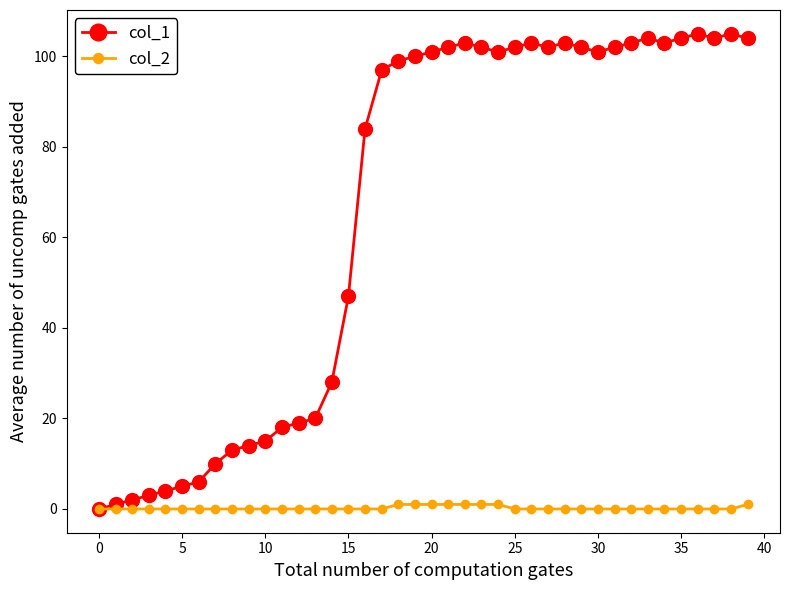

How many interior local peaks does the col_1 series have?

6